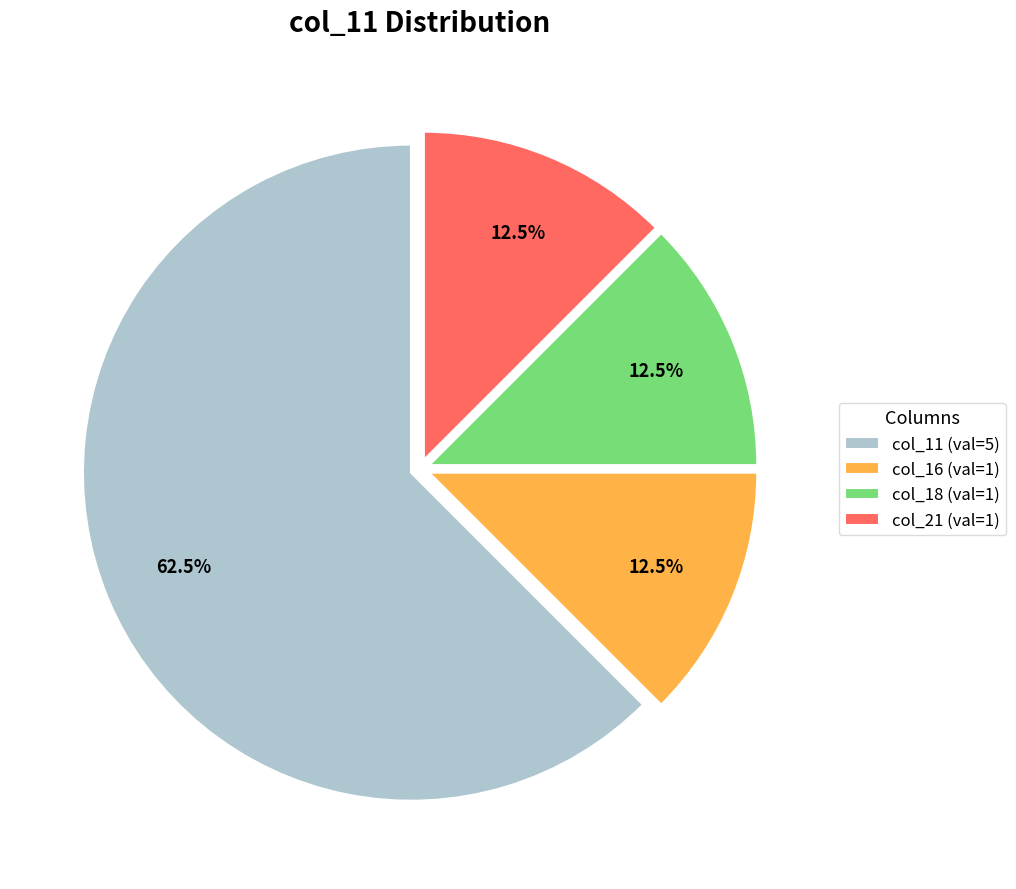

Combined, what portion of the pie is col_11 (val=5) and col_18 (val=1)?

75.0%